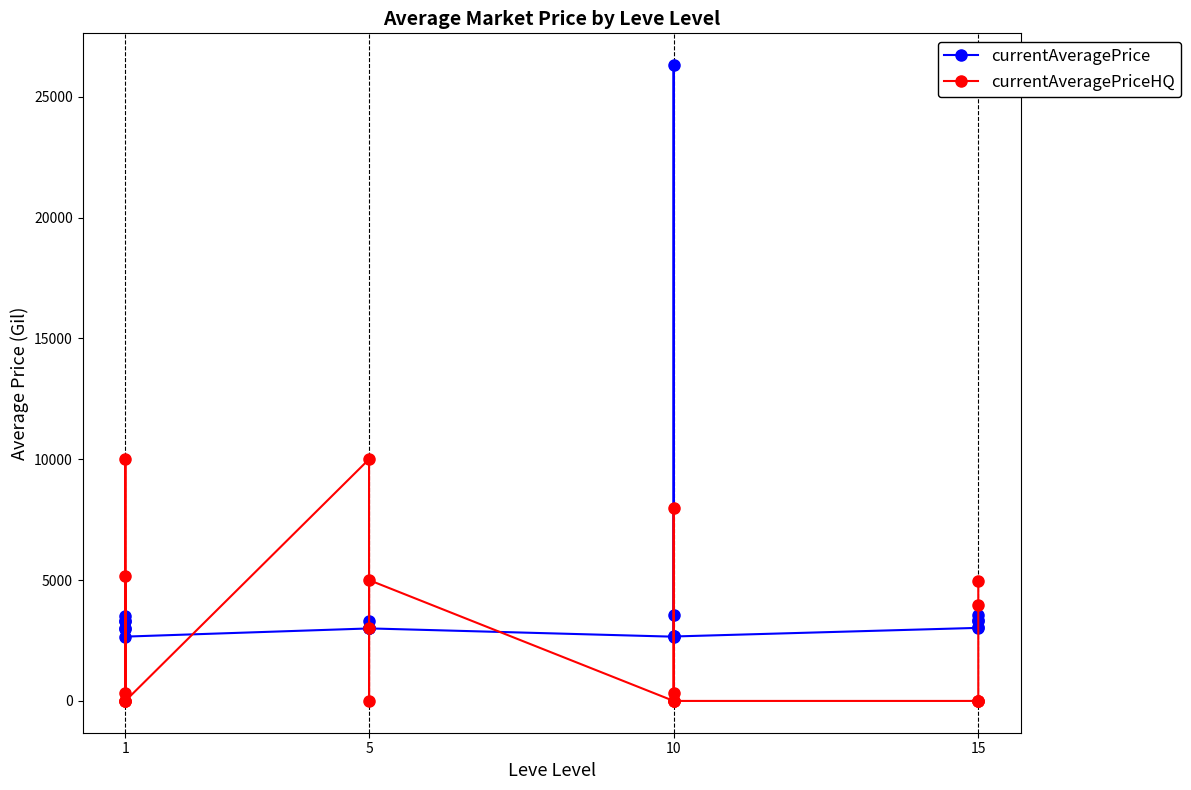

What is the label of the 3rd point from the left?

10